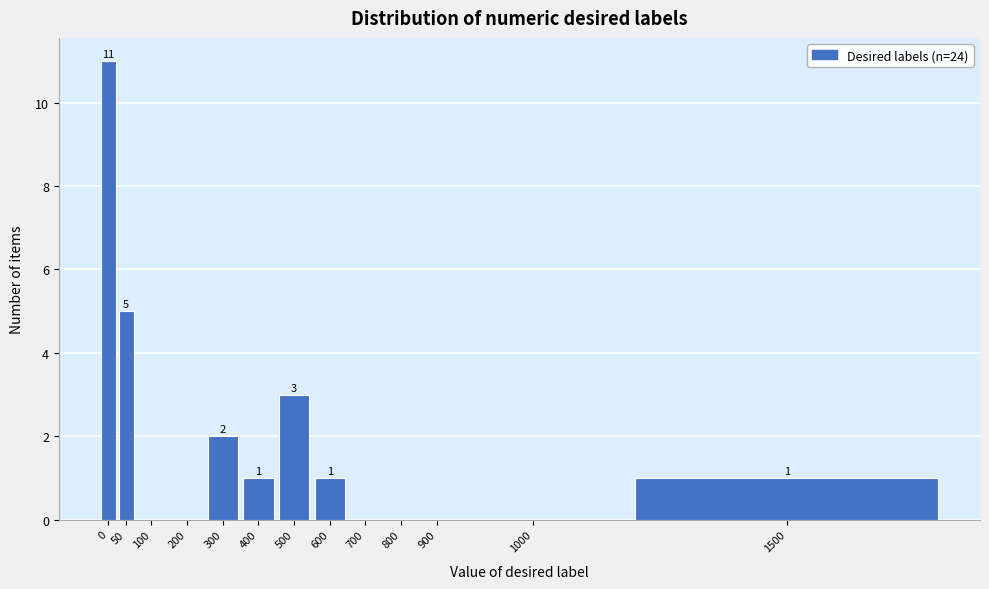

Reading left to right, extract all data points from this chart.

0=11	50=5	100=0	200=0	300=2	400=1	500=3	600=1	700=0	800=0	900=0	1000=0	1500=1